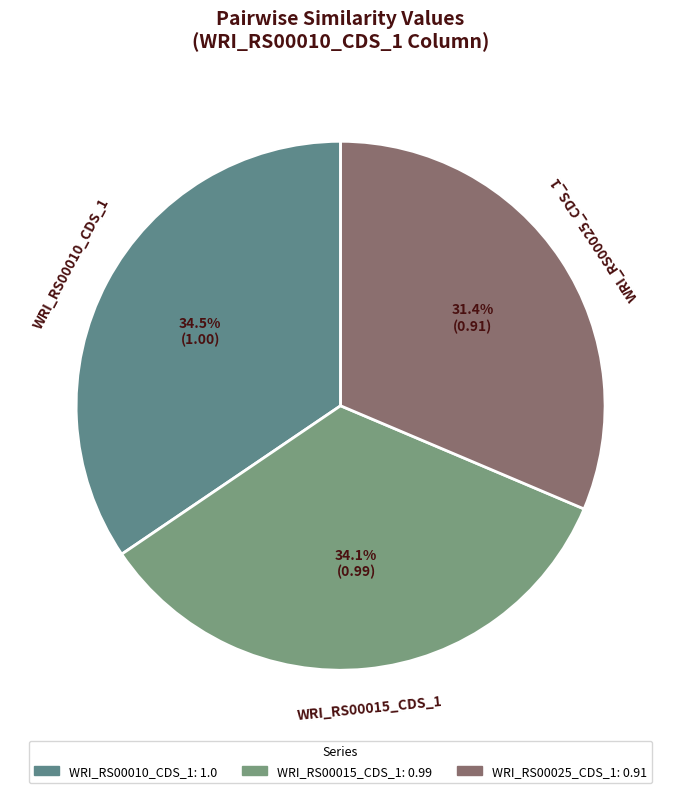

Is it true that WRI_RS00025_CDS_1 is 31% of the pie?

True